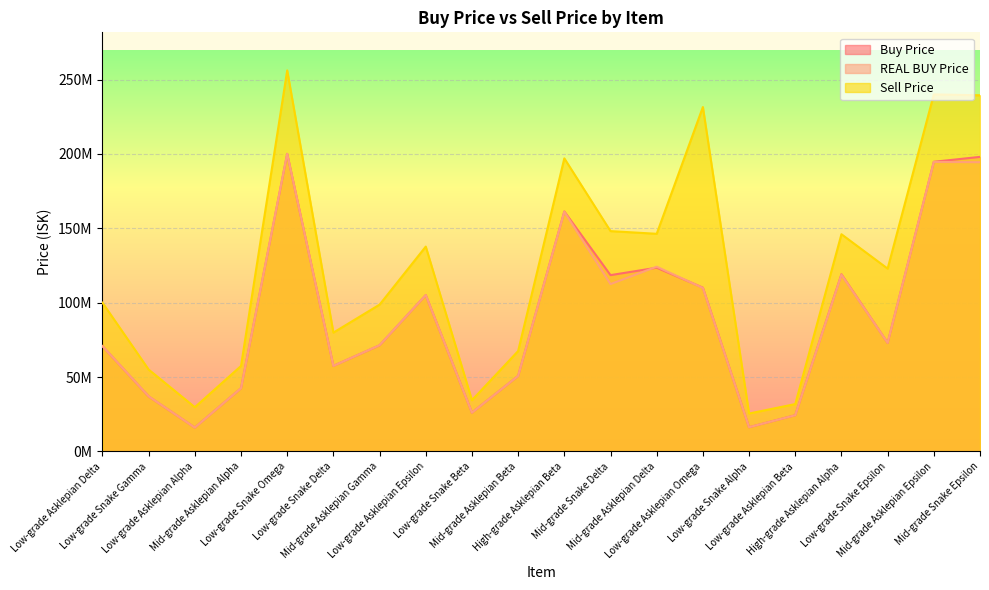

What is the label of the 8th point from the right?

Mid-grade Asklepian Delta